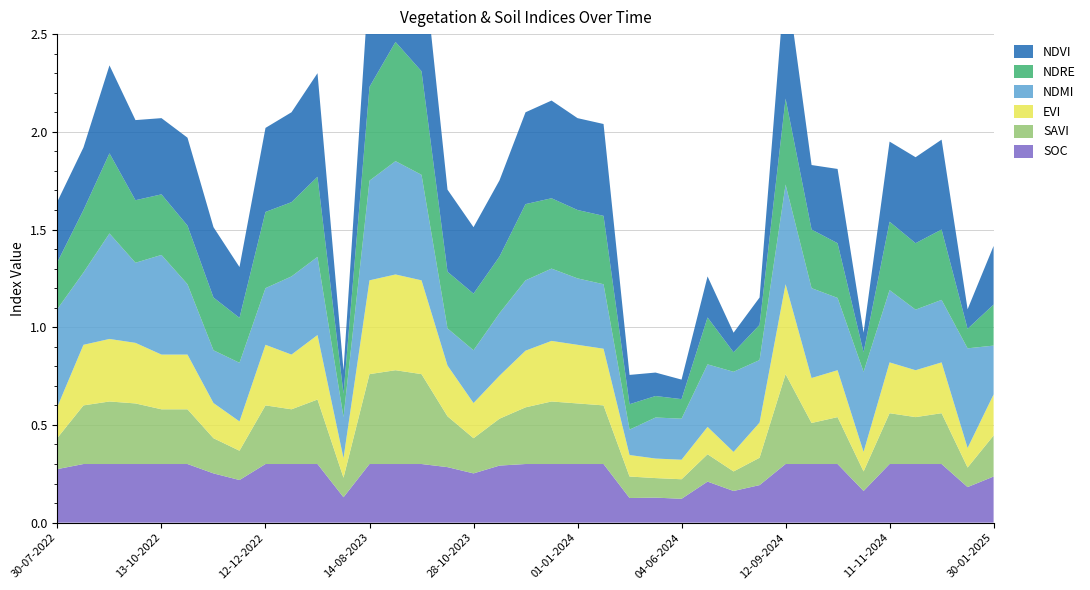

Reading right to left, extract all data points from this chart.

soc: 30-01-2025=0.2	15-01-2025=0.2	31-12-2024=0.3	11-12-2024=0.3	11-11-2024=0.3	01-11-2024=0.2	07-10-2024=0.3	27-09-2024=0.3	12-09-2024=0.3	18-08-2024=0.2	09-07-2024=0.2	24-06-2024=0.2	04-06-2024=0.1	30-05-2024=0.1	05-05-2024=0.1	11-01-2024=0.3	01-01-2024=0.3	12-12-2023=0.3	27-11-2023=0.3	12-11-2023=0.3	28-10-2023=0.3	13-10-2023=0.3	28-09-2023=0.3	29-08-2023=0.3	14-08-2023=0.3	20-06-2023=0.1	11-01-2023=0.3	01-01-2023=0.3	12-12-2022=0.3	27-11-2022=0.2	12-11-2022=0.3	28-10-2022=0.3	13-10-2022=0.3	23-09-2022=0.3	08-09-2022=0.3	24-08-2022=0.3	30-07-2022=0.3
savi: 30-01-2025=0.2	15-01-2025=0.1	31-12-2024=0.3	11-12-2024=0.2	11-11-2024=0.3	01-11-2024=0.1	07-10-2024=0.2	27-09-2024=0.2	12-09-2024=0.5	18-08-2024=0.1	09-07-2024=0.1	24-06-2024=0.1	04-06-2024=0.1	30-05-2024=0.1	05-05-2024=0.1	11-01-2024=0.3	01-01-2024=0.3	12-12-2023=0.3	27-11-2023=0.3	12-11-2023=0.2	28-10-2023=0.2	13-10-2023=0.3	28-09-2023=0.5	29-08-2023=0.5	14-08-2023=0.5	20-06-2023=0.1	11-01-2023=0.3	01-01-2023=0.3	12-12-2022=0.3	27-11-2022=0.1	12-11-2022=0.2	28-10-2022=0.3	13-10-2022=0.3	23-09-2022=0.3	08-09-2022=0.3	24-08-2022=0.3	30-07-2022=0.2
evi: 30-01-2025=0.2	15-01-2025=0.1	31-12-2024=0.3	11-12-2024=0.2	11-11-2024=0.3	01-11-2024=0.1	07-10-2024=0.2	27-09-2024=0.2	12-09-2024=0.5	18-08-2024=0.2	09-07-2024=0.1	24-06-2024=0.1	04-06-2024=0.1	30-05-2024=0.1	05-05-2024=0.1	11-01-2024=0.3	01-01-2024=0.3	12-12-2023=0.3	27-11-2023=0.3	12-11-2023=0.2	28-10-2023=0.2	13-10-2023=0.3	28-09-2023=0.5	29-08-2023=0.5	14-08-2023=0.5	20-06-2023=0.1	11-01-2023=0.3	01-01-2023=0.3	12-12-2022=0.3	27-11-2022=0.1	12-11-2022=0.2	28-10-2022=0.3	13-10-2022=0.3	23-09-2022=0.3	08-09-2022=0.3	24-08-2022=0.3	30-07-2022=0.2
ndmi: 30-01-2025=0.2	15-01-2025=0.5	31-12-2024=0.3	11-12-2024=0.3	11-11-2024=0.4	01-11-2024=0.4	07-10-2024=0.4	27-09-2024=0.5	12-09-2024=0.5	18-08-2024=0.3	09-07-2024=0.4	24-06-2024=0.3	04-06-2024=0.2	30-05-2024=0.2	05-05-2024=0.1	11-01-2024=0.3	01-01-2024=0.3	12-12-2023=0.4	27-11-2023=0.4	12-11-2023=0.3	28-10-2023=0.3	13-10-2023=0.2	28-09-2023=0.5	29-08-2023=0.6	14-08-2023=0.5	20-06-2023=0.2	11-01-2023=0.4	01-01-2023=0.4	12-12-2022=0.3	27-11-2022=0.3	12-11-2022=0.3	28-10-2022=0.4	13-10-2022=0.5	23-09-2022=0.4	08-09-2022=0.5	24-08-2022=0.4	30-07-2022=0.5
ndre: 30-01-2025=0.2	15-01-2025=0.1	31-12-2024=0.4	11-12-2024=0.3	11-11-2024=0.3	01-11-2024=0.1	07-10-2024=0.3	27-09-2024=0.3	12-09-2024=0.4	18-08-2024=0.2	09-07-2024=0.1	24-06-2024=0.2	04-06-2024=0.1	30-05-2024=0.1	05-05-2024=0.1	11-01-2024=0.3	01-01-2024=0.3	12-12-2023=0.4	27-11-2023=0.4	12-11-2023=0.3	28-10-2023=0.3	13-10-2023=0.3	28-09-2023=0.5	29-08-2023=0.6	14-08-2023=0.5	20-06-2023=0.1	11-01-2023=0.4	01-01-2023=0.4	12-12-2022=0.4	27-11-2022=0.2	12-11-2022=0.3	28-10-2022=0.3	13-10-2022=0.3	23-09-2022=0.3	08-09-2022=0.4	24-08-2022=0.3	30-07-2022=0.2
ndvi: 30-01-2025=0.3	15-01-2025=0.1	31-12-2024=0.5	11-12-2024=0.4	11-11-2024=0.4	01-11-2024=0.1	07-10-2024=0.4	27-09-2024=0.3	12-09-2024=0.6	18-08-2024=0.1	09-07-2024=0.1	24-06-2024=0.2	04-06-2024=0.1	30-05-2024=0.1	05-05-2024=0.1	11-01-2024=0.5	01-01-2024=0.5	12-12-2023=0.5	27-11-2023=0.5	12-11-2023=0.4	28-10-2023=0.3	13-10-2023=0.4	28-09-2023=0.7	29-08-2023=0.7	14-08-2023=0.6	20-06-2023=0.1	11-01-2023=0.5	01-01-2023=0.5	12-12-2022=0.4	27-11-2022=0.3	12-11-2022=0.4	28-10-2022=0.5	13-10-2022=0.4	23-09-2022=0.4	08-09-2022=0.5	24-08-2022=0.3	30-07-2022=0.3